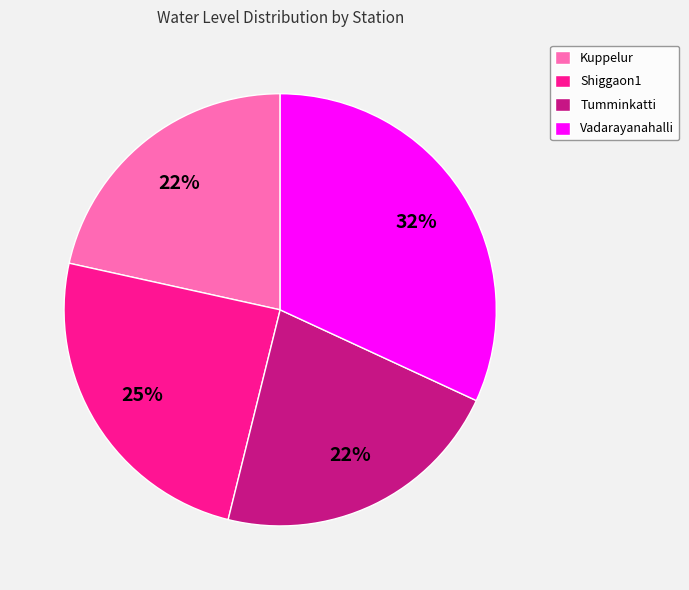

To the nearest percent, what portion does Kuppelur represent?

22%